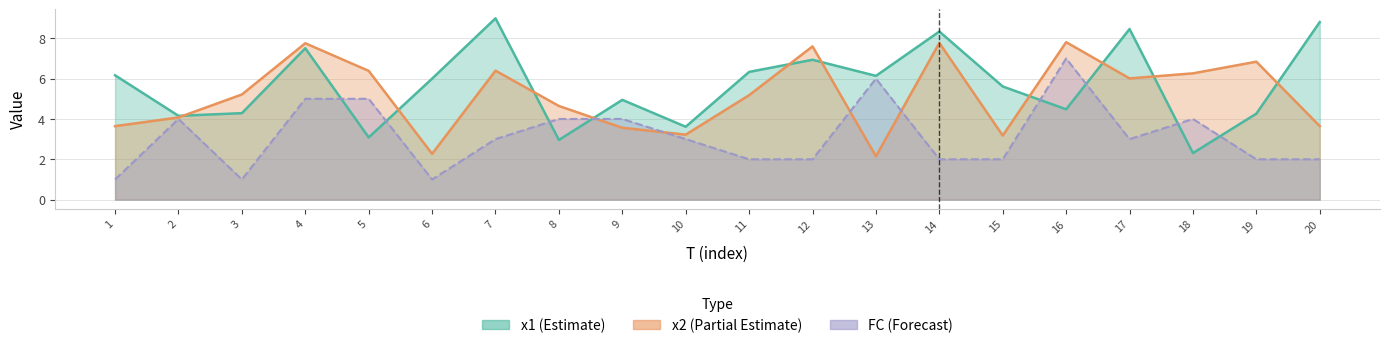

Which series has the largest total across all categories?

x1